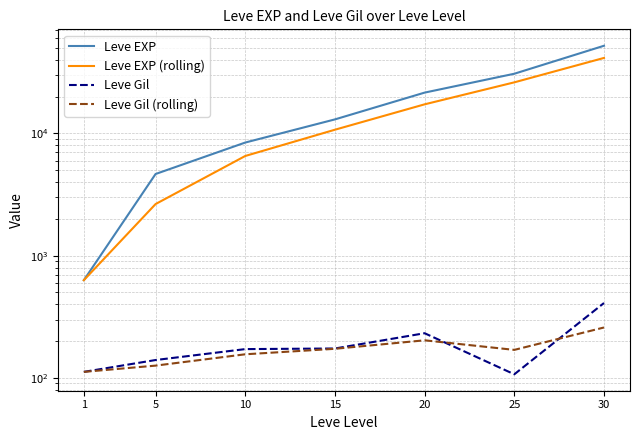

What is the value of the Leve EXP point at the 5th from the left?

21600.0